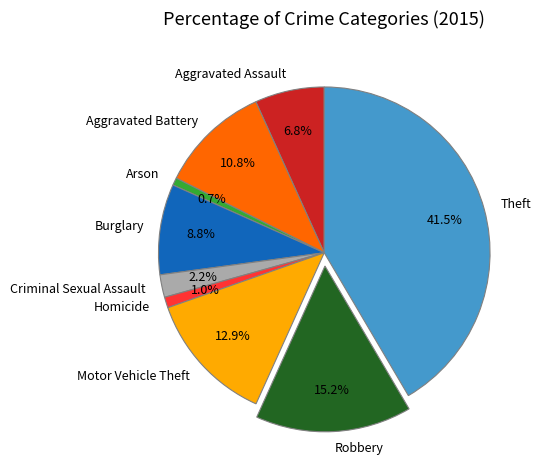

Between Robbery and Aggravated Assault, which is larger?

Robbery